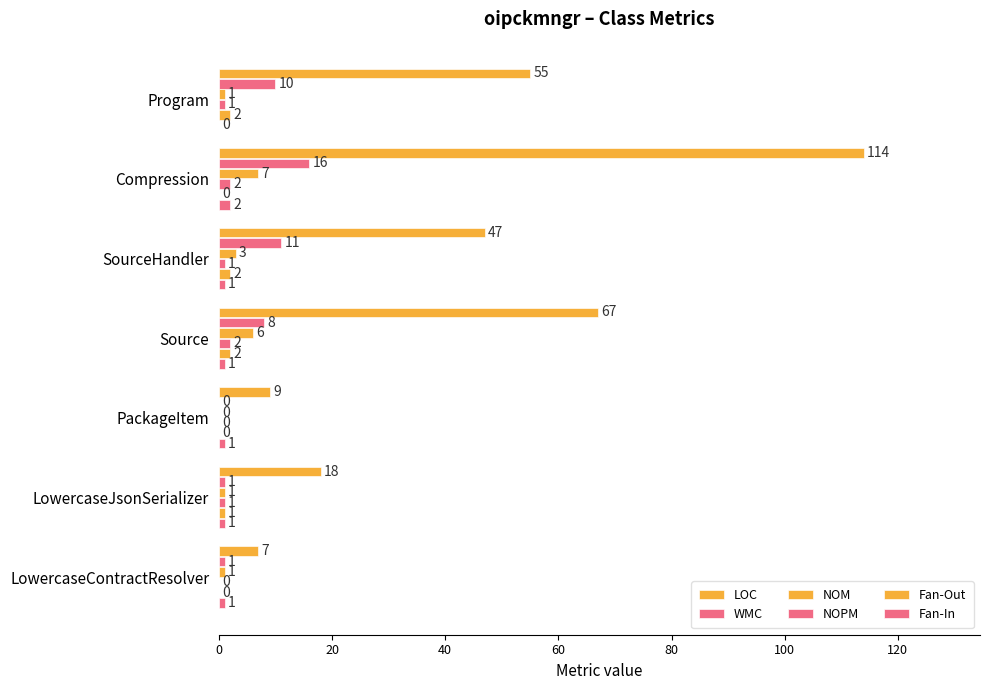

How many distinct data groups are displayed?

6